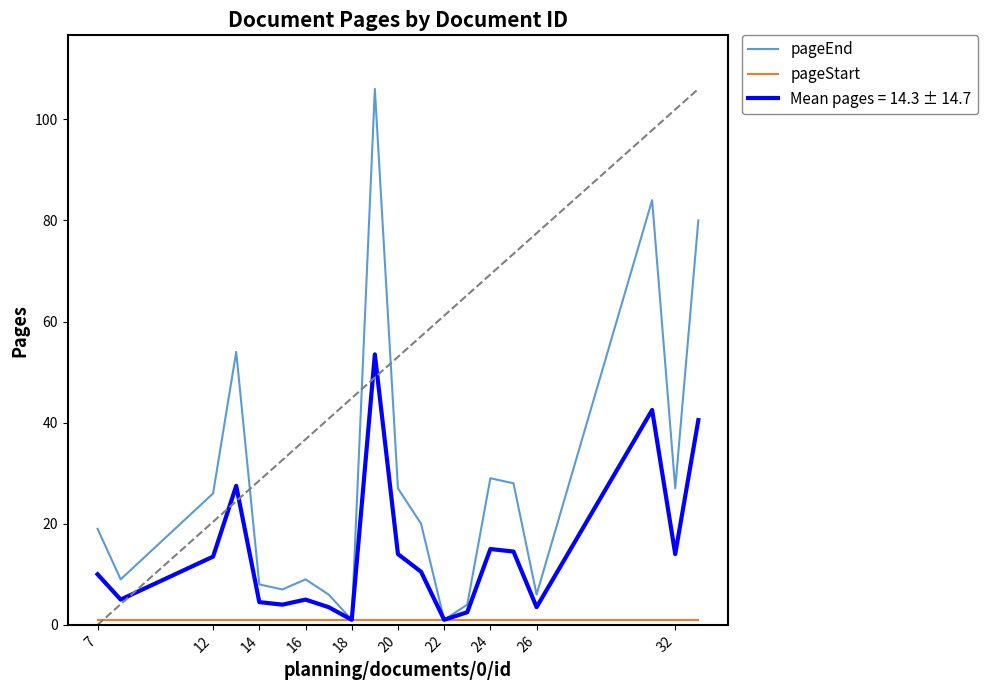

Which series has the largest total across all categories?

pageEnd